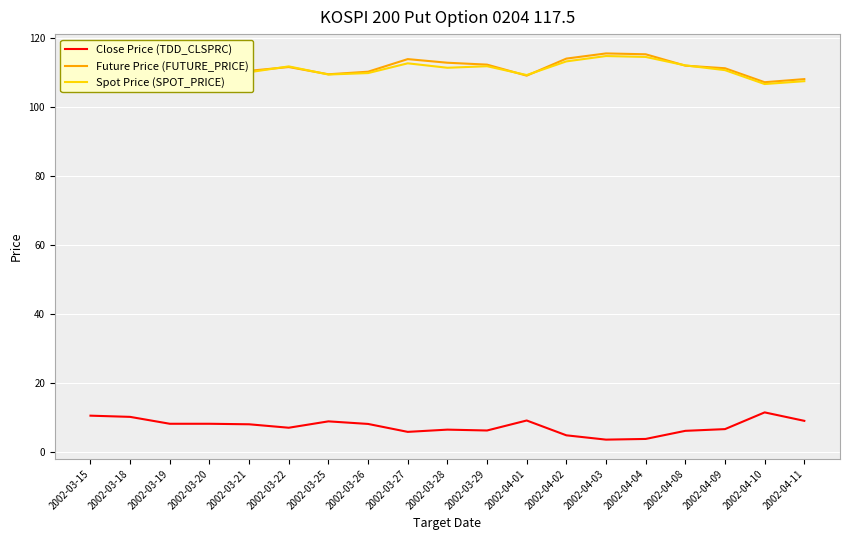

What position from the left is 2002-04-11?

19